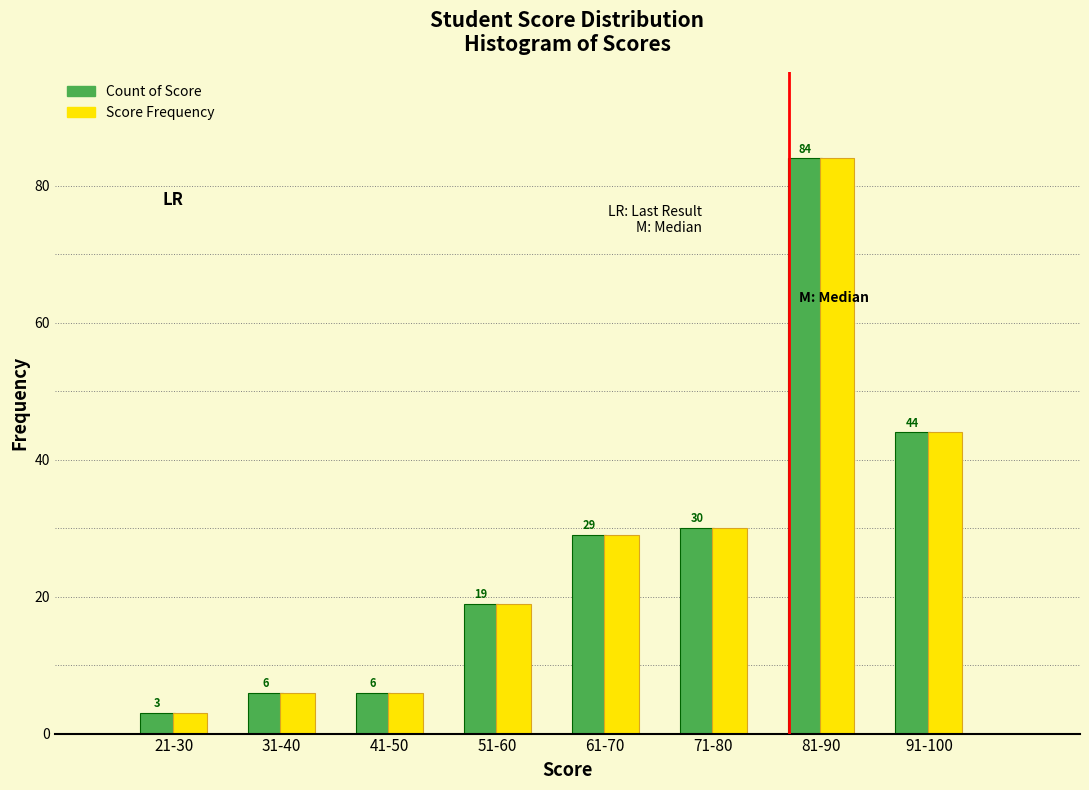

Reading left to right, transcribe all the data shown in this chart.

Count of Score: 3	6	6	19	29	30	84	44
Score Frequency: 3	6	6	19	29	30	84	44